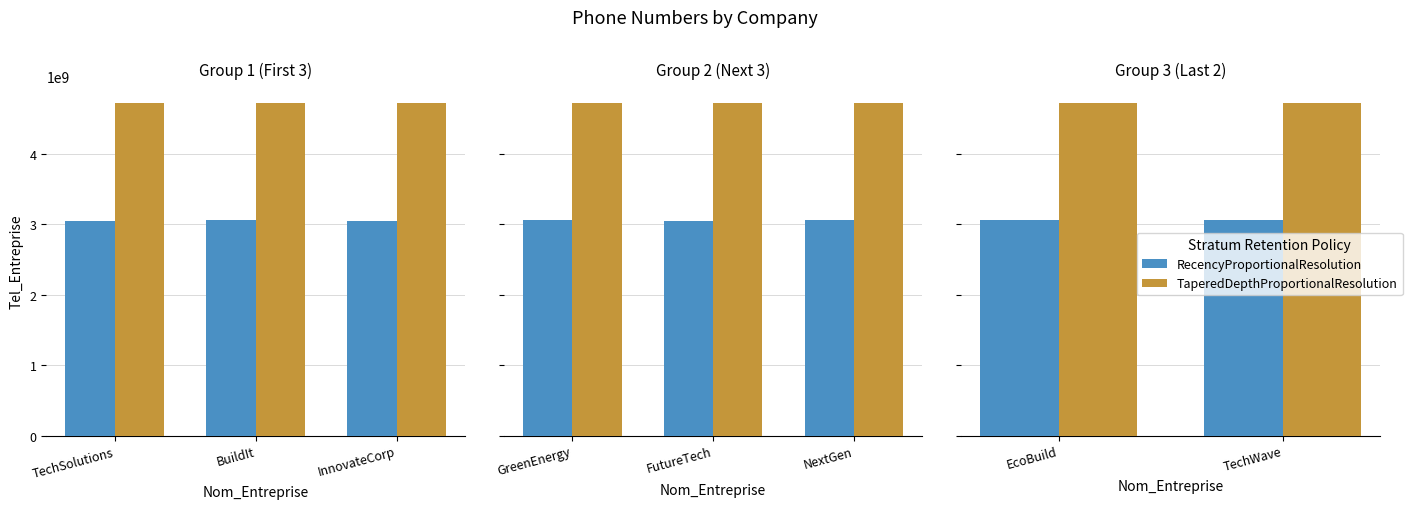

What is the average value of the RecencyProportionalResolution series?

3057691975.5